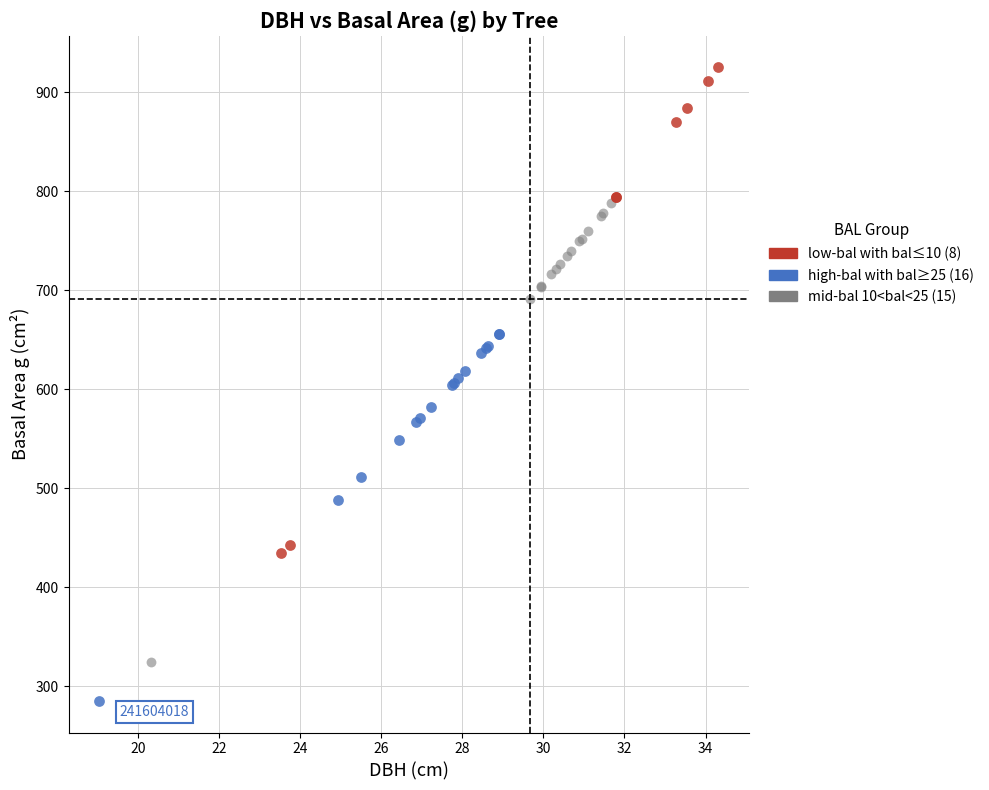

What are all the series names shown in the legend?

low-bal with bal≤10 (8), high-bal with bal≥25 (16), mid-bal 10<bal<25 (15)